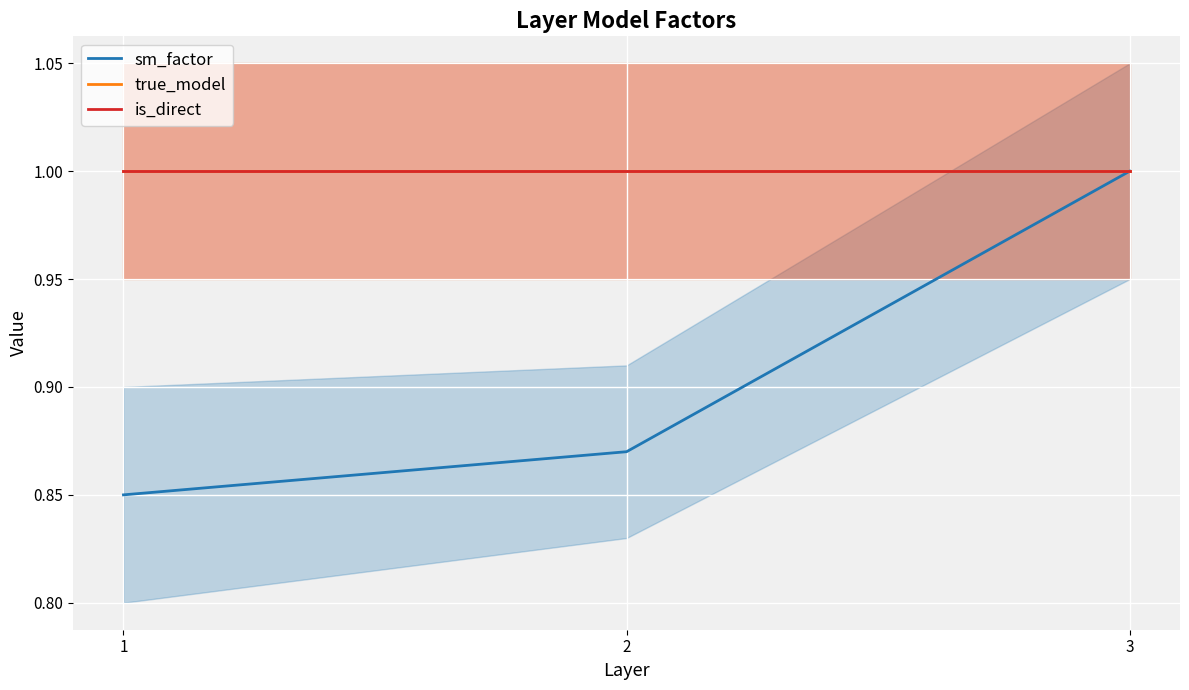

Rank the categories by is_direct value from highest to lowest.

1, 2, 3